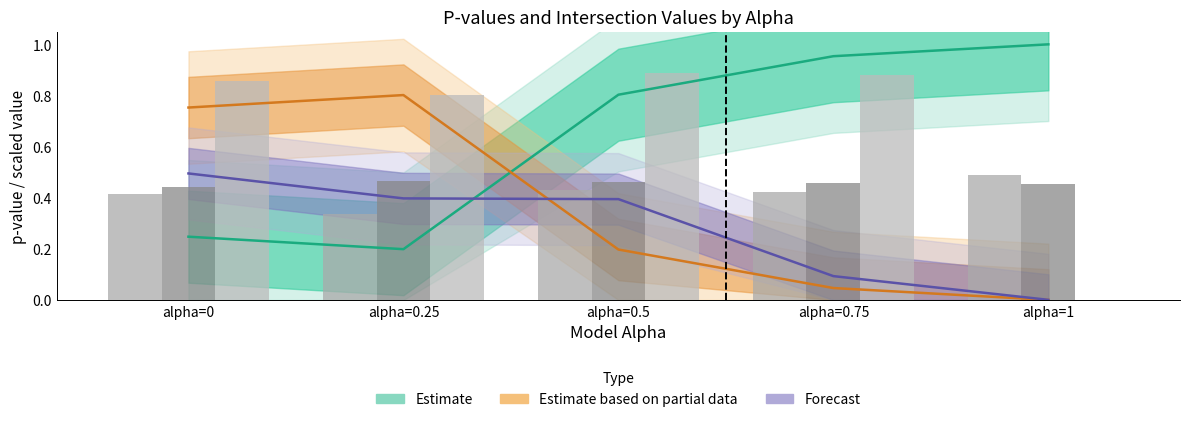

Are the bars horizontal?

No